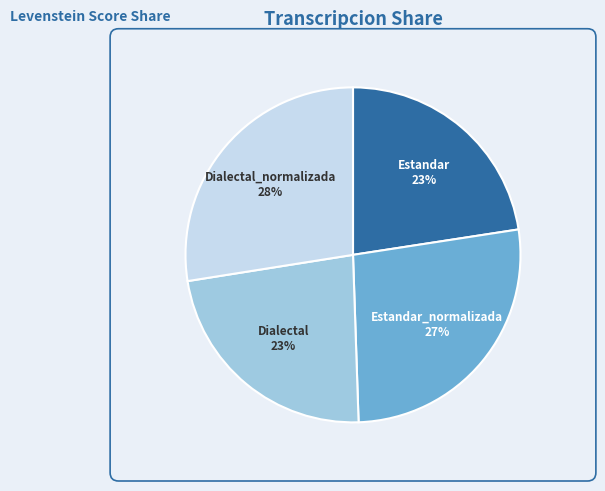

Approximately how many times larger is the value at Dialectal_normalizada compared to Estandar_normalizada?

1.0